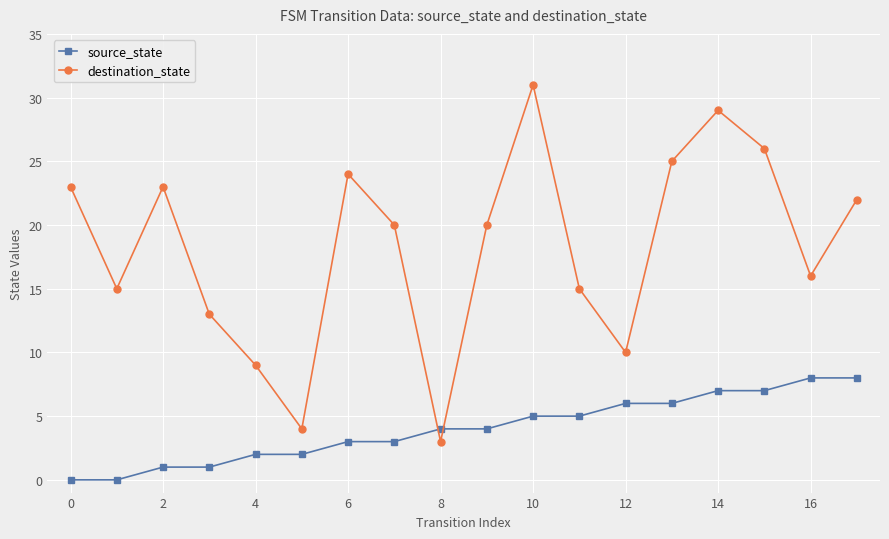

What is the sum of all source_state values?

72